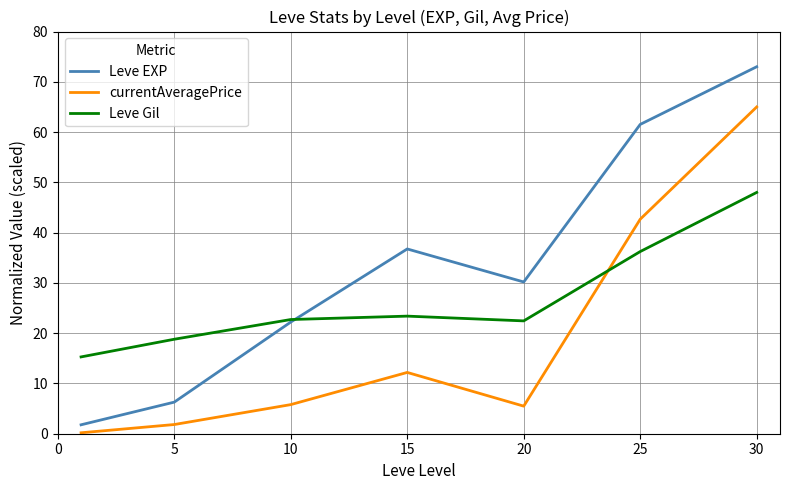

True or false: currentAveragePrice and Leve EXP cross at least once.

False